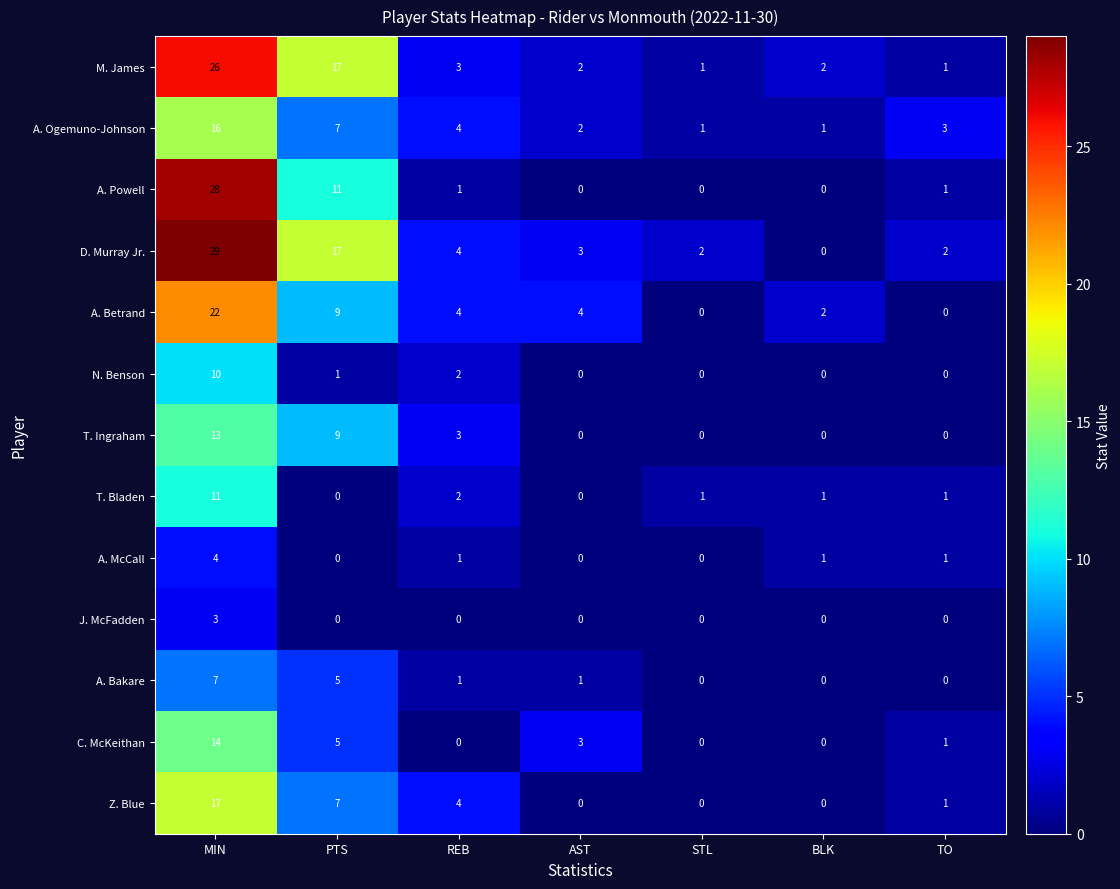

What is the total value across all series at PTS?

88